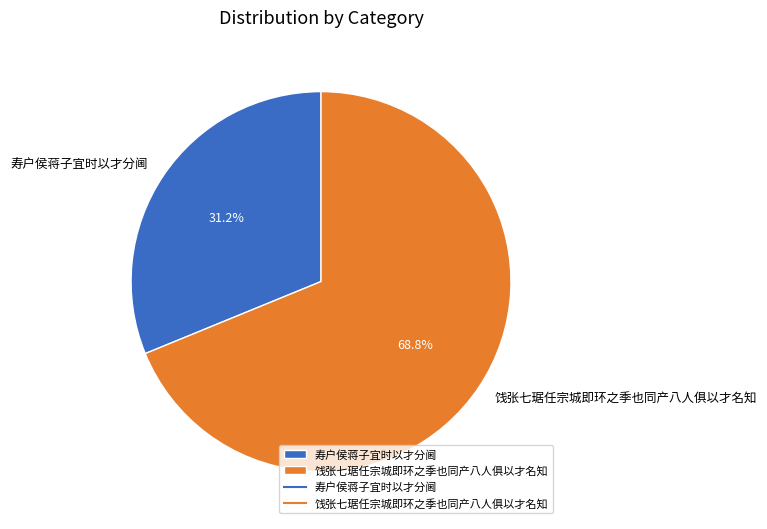

Which slice represents more than half of the pie?

饯张七琚任宗城即环之季也同产八人俱以才名知